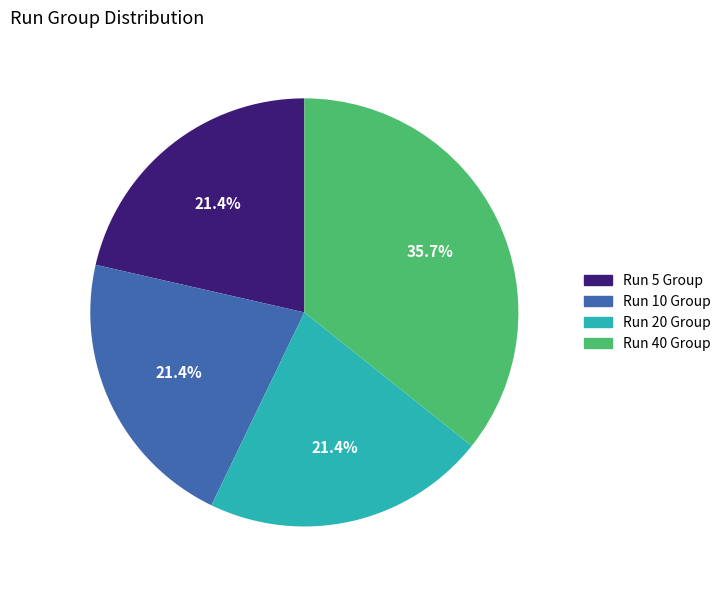

Does Run 10 Group account for over 50% of the chart?

No